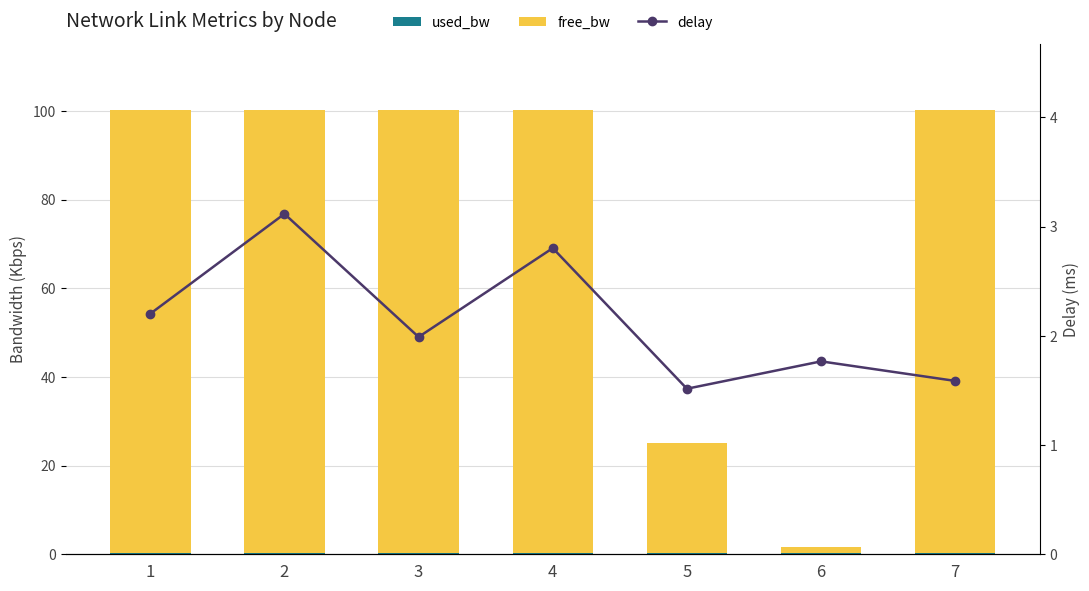

Reading left to right, what are all the values shown in this chart?

used_bw: 0.2	0.2	0.2	0.2	0.2	0.2	0.2
free_bw: 100.0	100.0	100.0	100.0	25.0	1.5	100.0
delay: 2.2	3.1	2.0	2.8	1.5	1.8	1.6